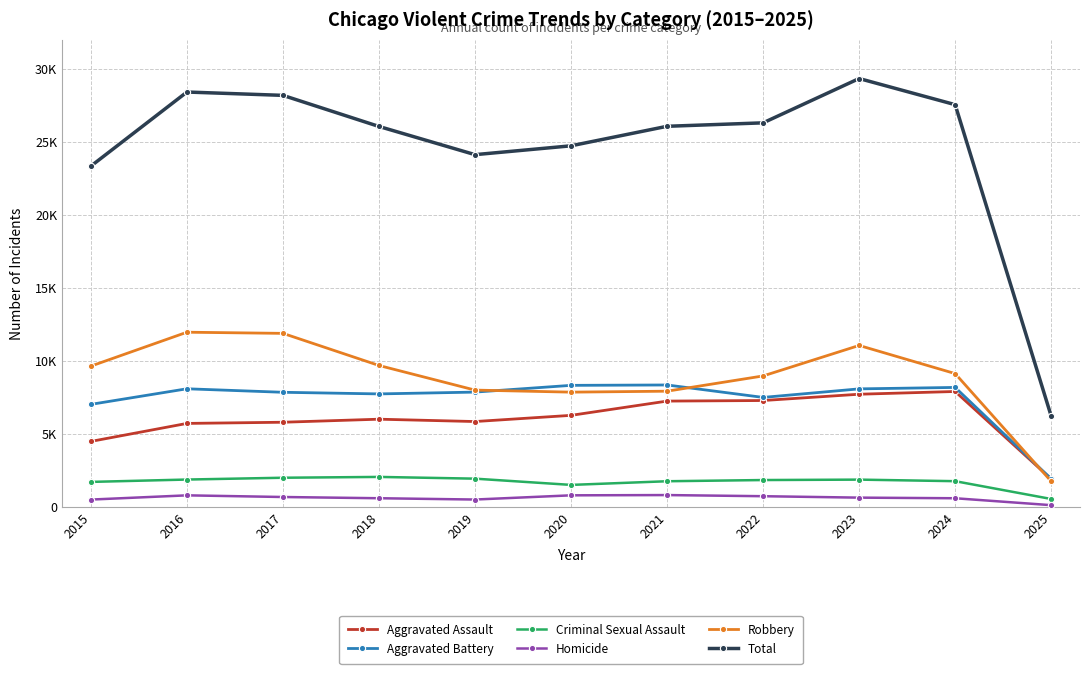

At which category does the chart reach its minimum across all series?

2025